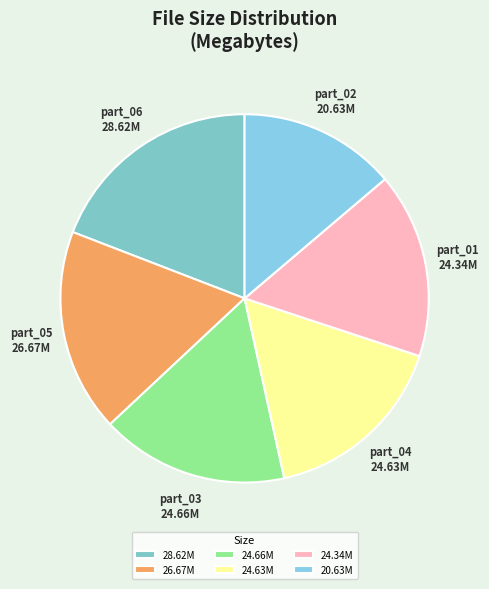

How many slices are in this pie chart?

6